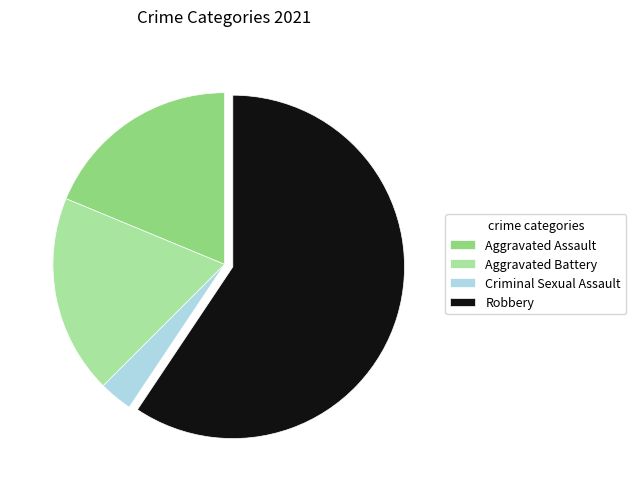

How many slices are in this pie chart?

4